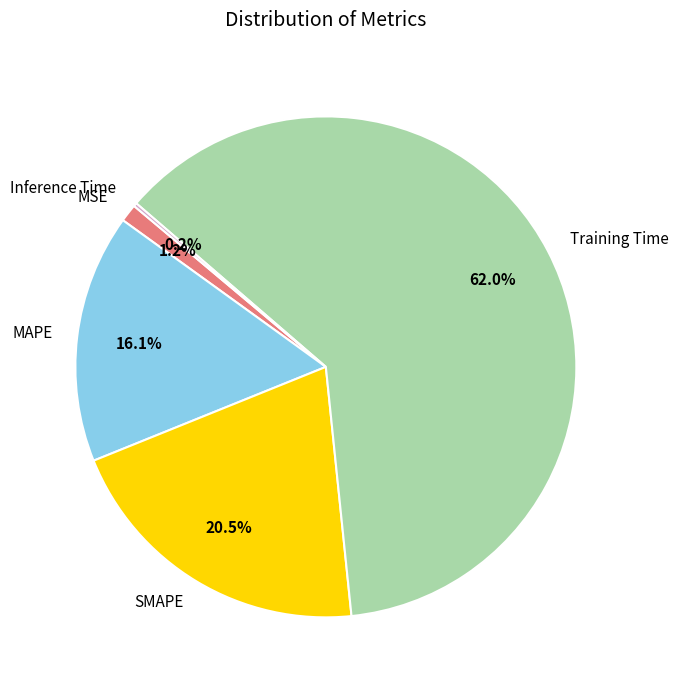

Which has a higher value, MAPE or SMAPE?

SMAPE